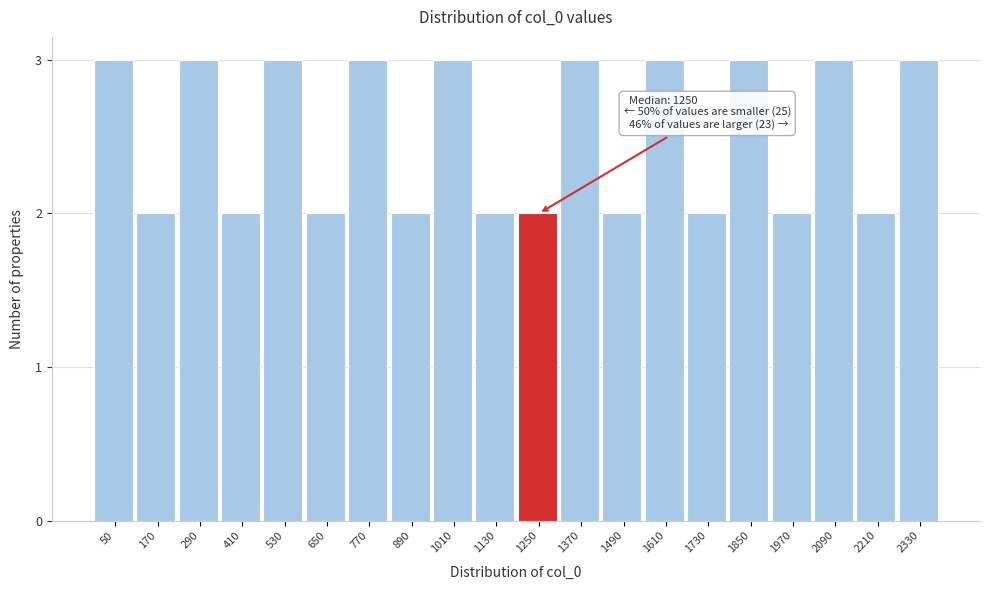

Reading right to left, transcribe all the data shown in this chart.

3	2	3	2	3	2	3	2	3	2	2	3	2	3	2	3	2	3	2	3